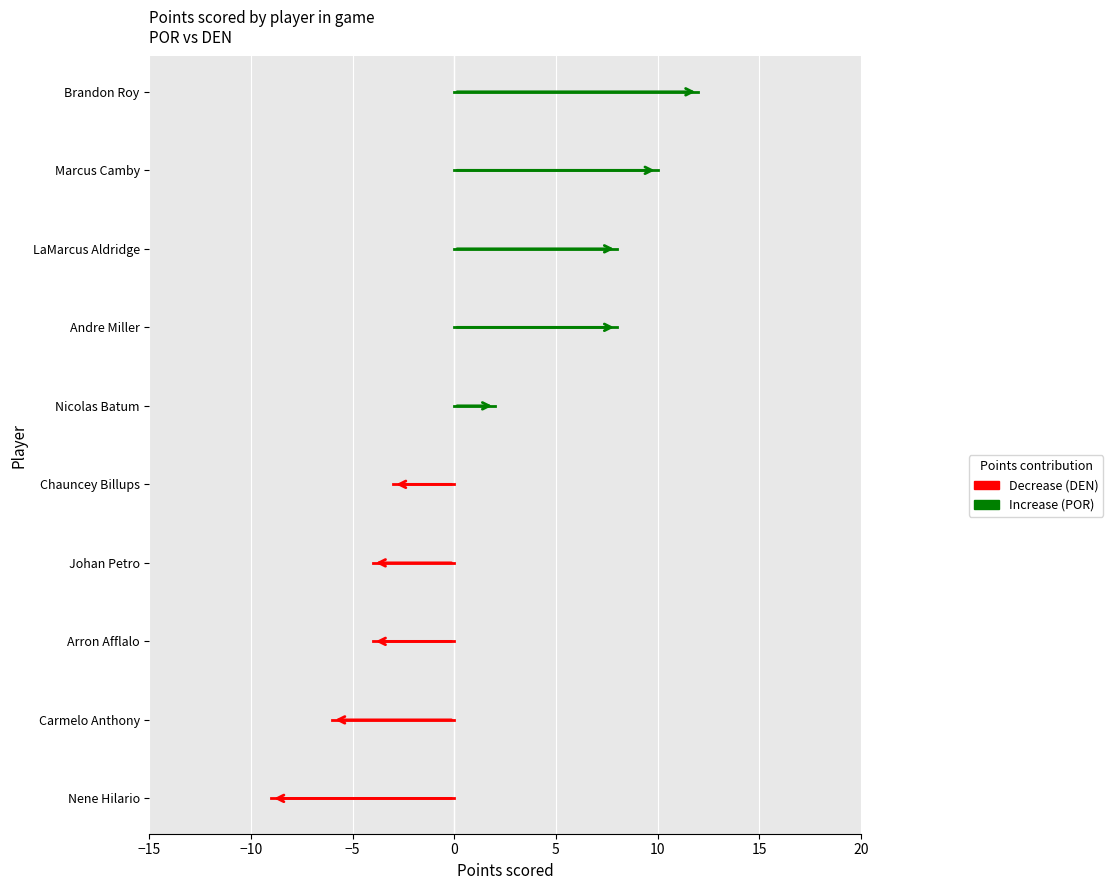

Is it true that Increase equals 15 at 0?

False